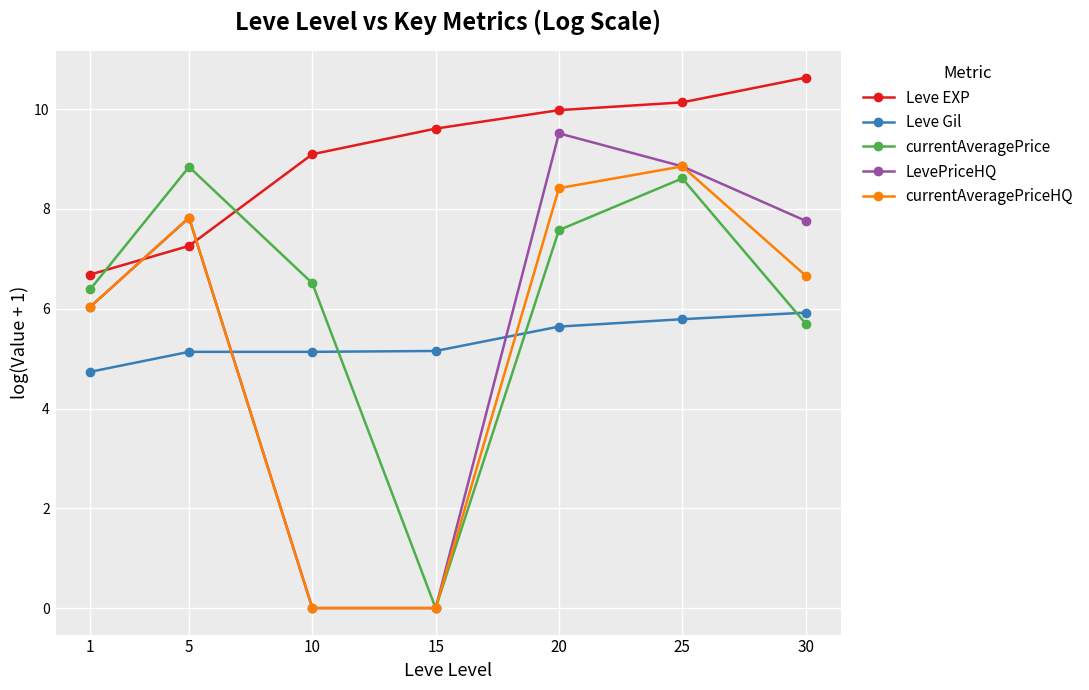

How many data points does each series have?

7